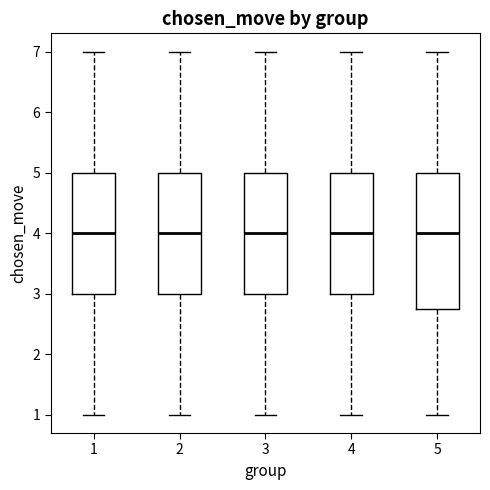

Reading left to right, transcribe this box plot: for each box, give where its median line is, the range the box spans, and where its two whiskers end, as read against the y-axis. The values are not printed on the chart, so give them approximately, as read against the axis.

1: median 4.0, box 3.0 to 5.0, whiskers 1.0 to 7.0
2: median 4.0, box 3.0 to 5.0, whiskers 1.0 to 7.0
3: median 4.0, box 3.0 to 5.0, whiskers 1.0 to 7.0
4: median 4.0, box 3.0 to 5.0, whiskers 1.0 to 7.0
5: median 4.0, box 2.8 to 5.0, whiskers 1.0 to 7.0